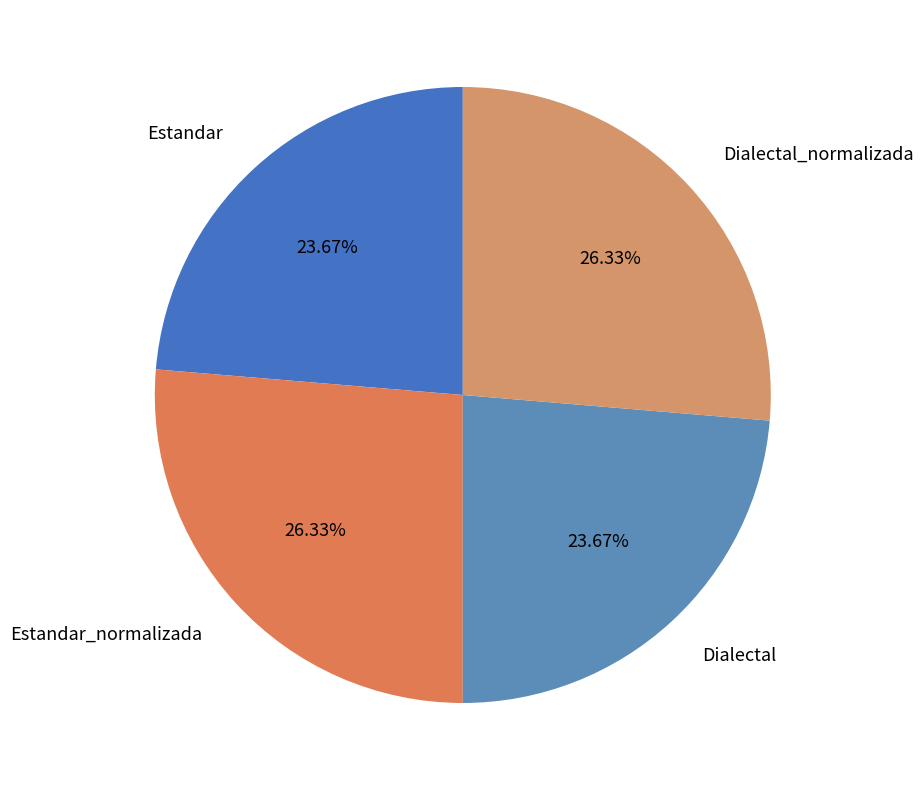

To the nearest percent, what is the combined percentage of Dialectal_normalizada and Estandar?

50%